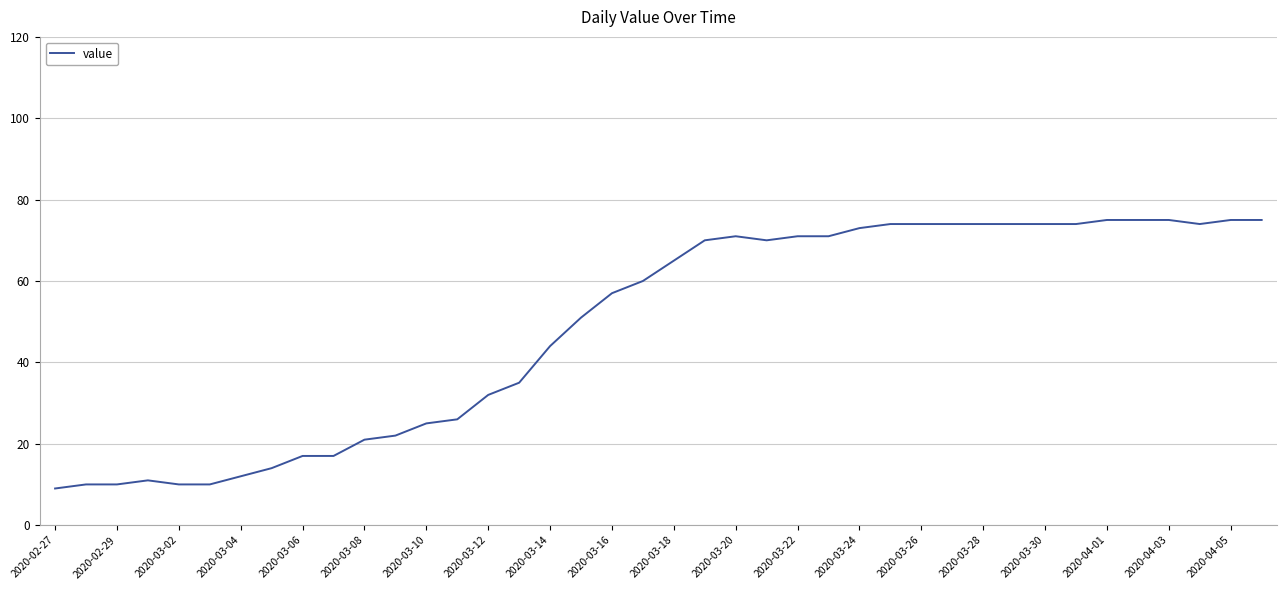

Reading left to right, transcribe all the data shown in this chart.

9	10	10	11	10	10	12	14	17	17	21	22	25	26	32	35	44	51	57	60	65	70	71	70	71	71	73	74	74	74	74	74	74	74	75	75	75	74	75	75